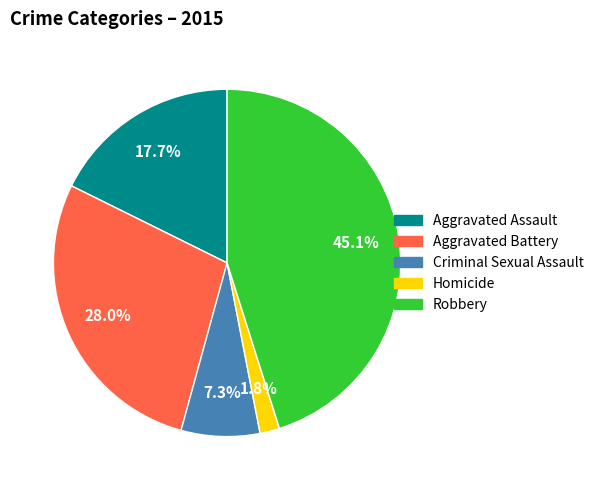

Do Criminal Sexual Assault and Homicide together represent more than half of the pie?

No